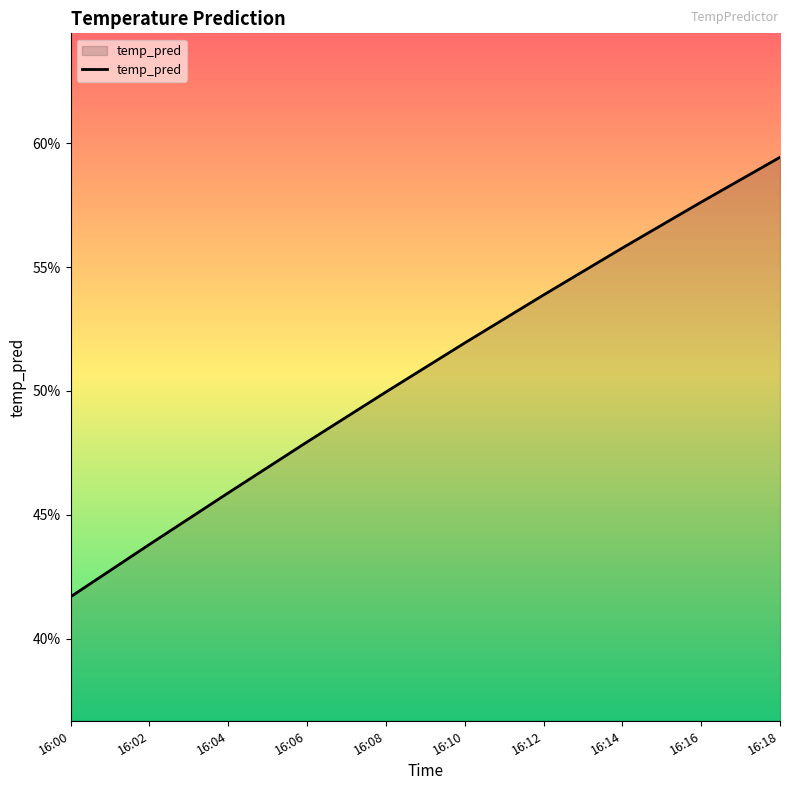

Which category has the highest value across all series?

16:18